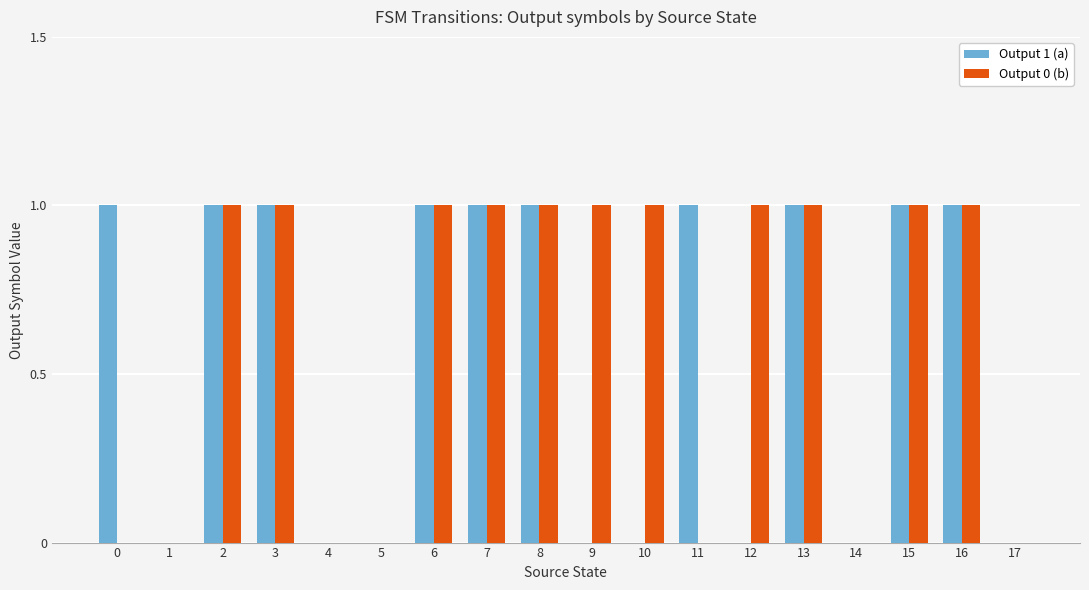

True or false: Output 1 (a) has a value of 2 at 3.

False